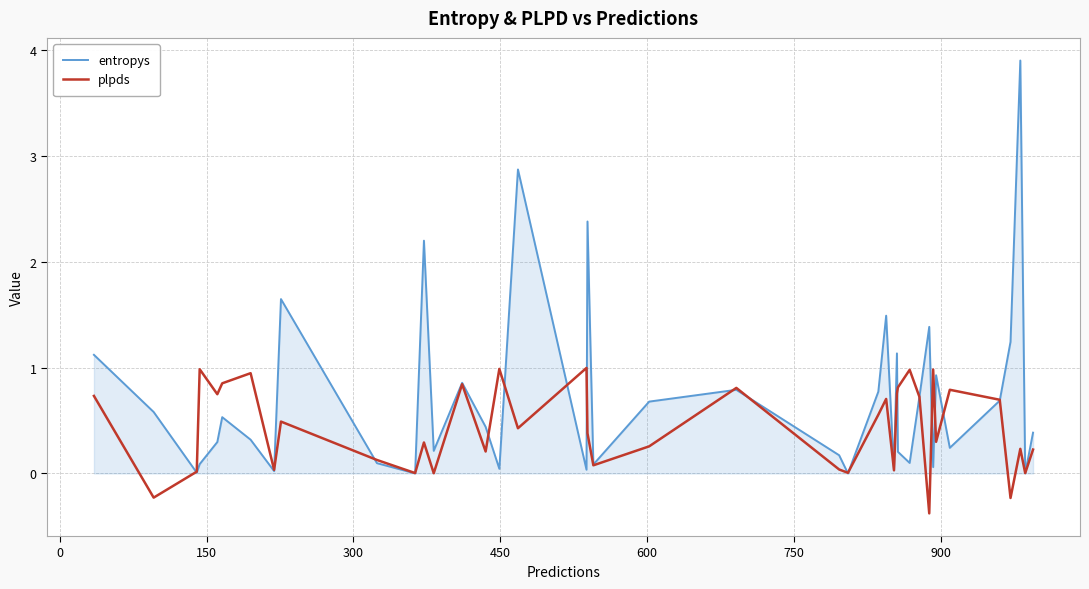

What is the smallest value displayed?

-0.4